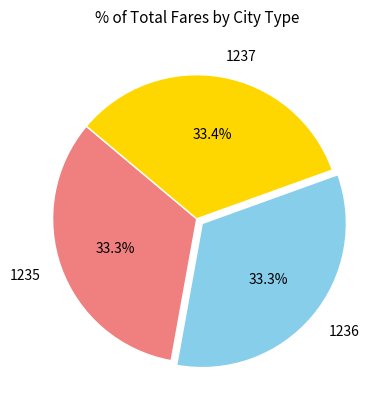

Combined, what portion of the pie is 1235 and 1236?

66.6%